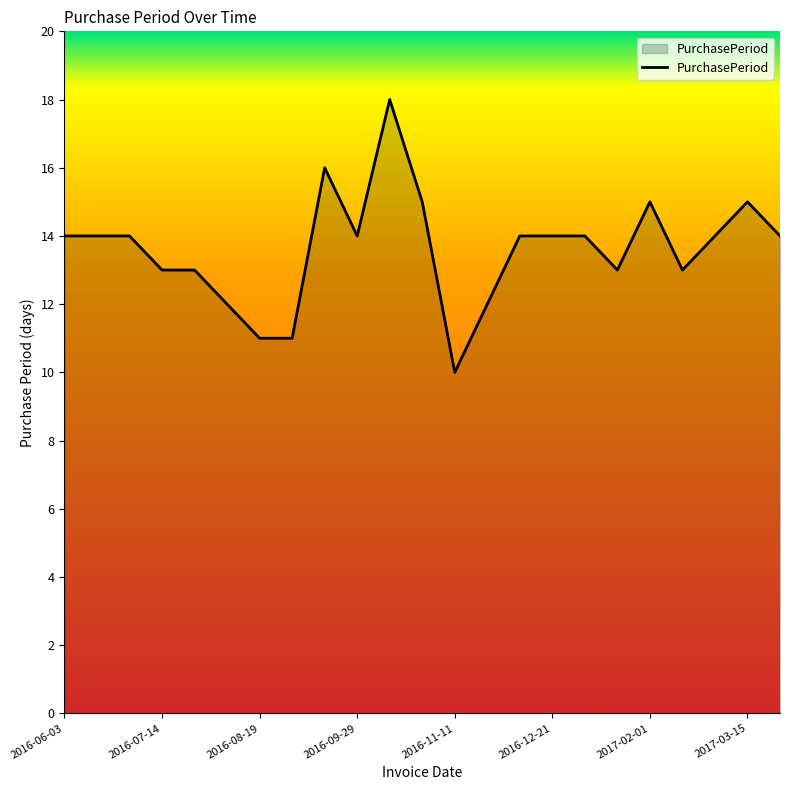

What is the difference between the maximum and minimum values?

8